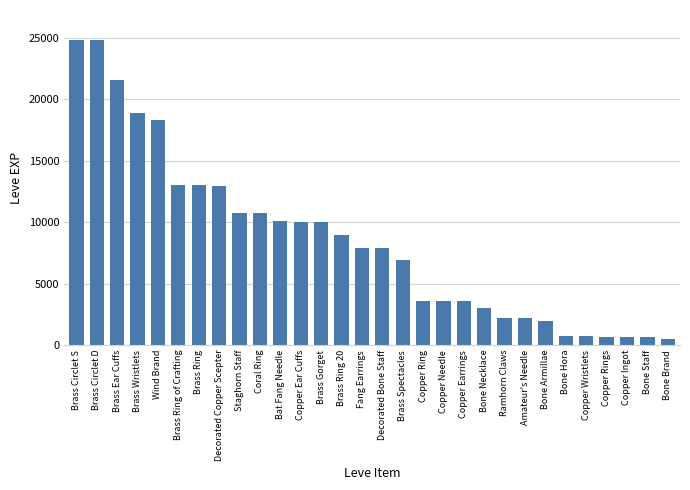

Read the value at Decorated Bone Staff.

7880